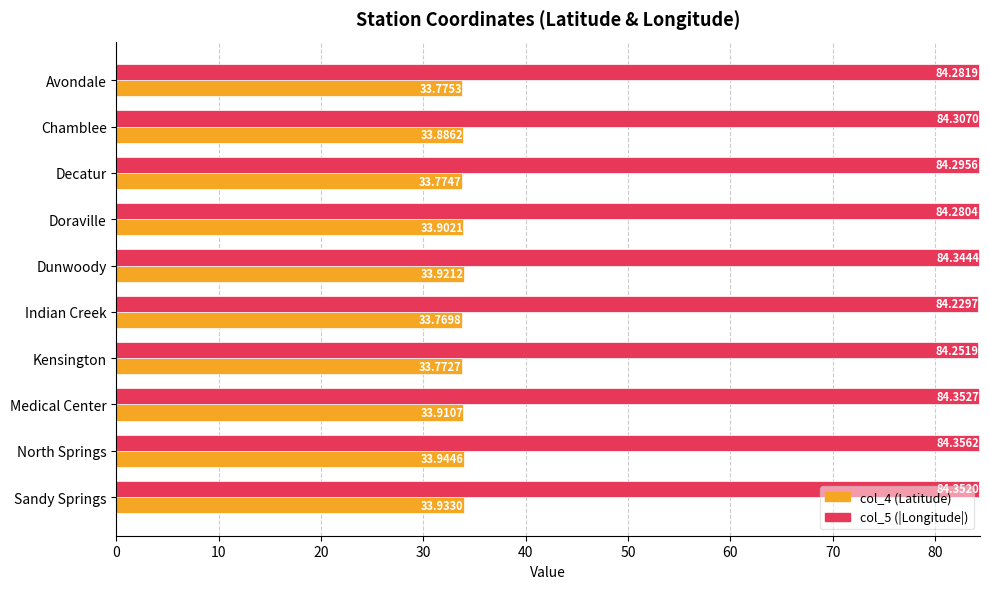

Rank the series by their maximum value, from highest to lowest.

col_5 (|Longitude|), col_4 (Latitude)